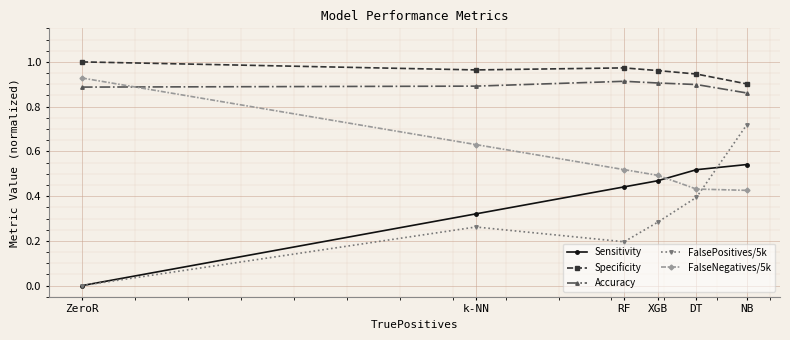

Which series has the largest range (max minus min)?

FalsePositives/5k